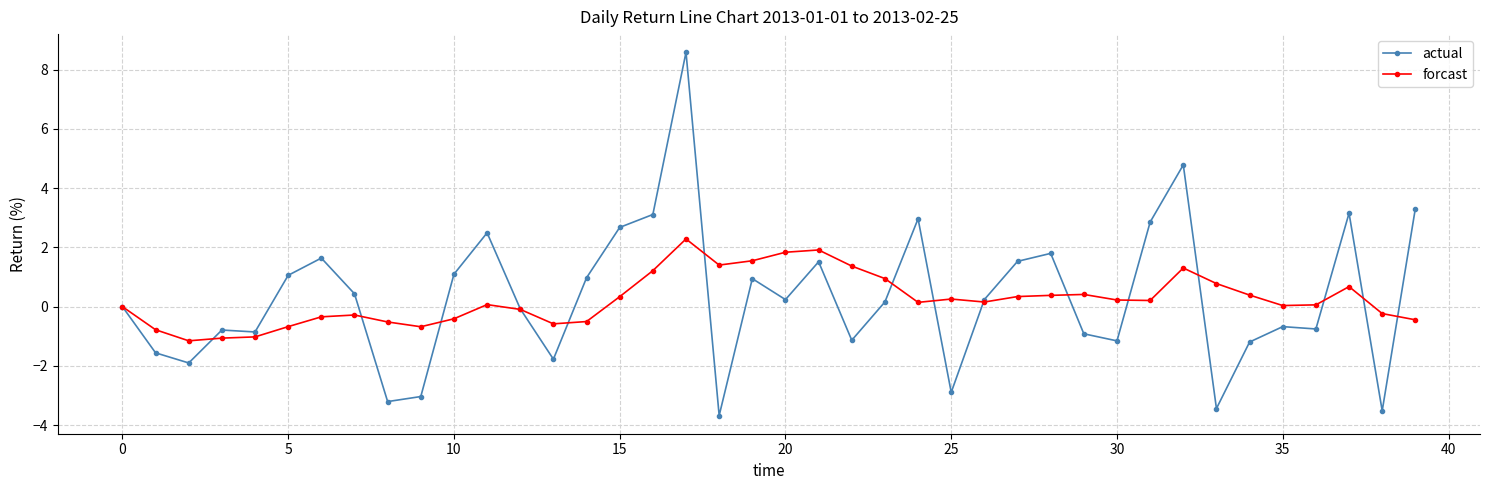

How many data points does each series have?

40